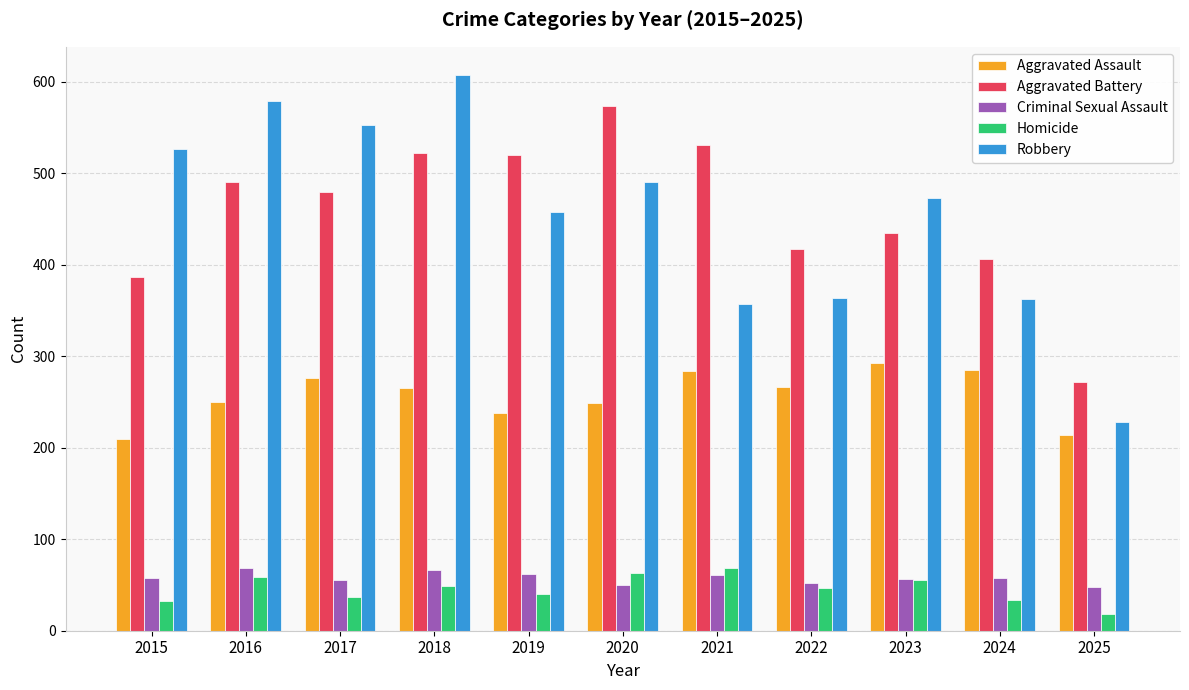

Is it true that Criminal Sexual Assault equals 66 at 2018?

True